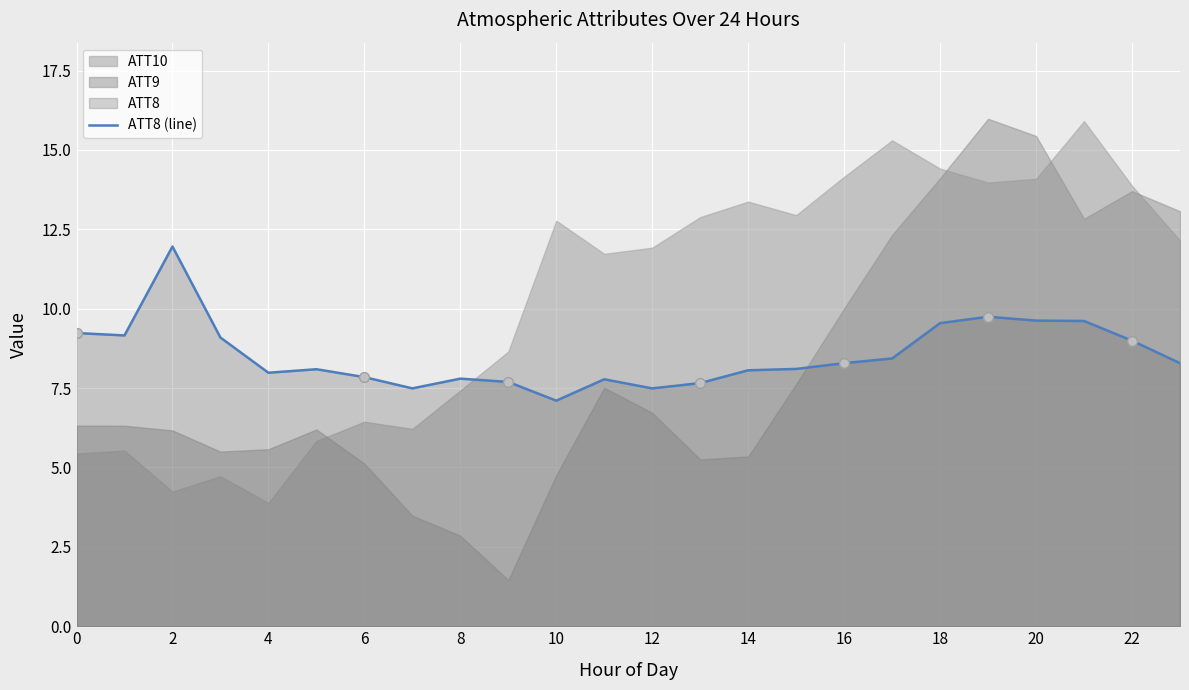

Approximately how many times larger is the value at 6 compared to 8?

1.0